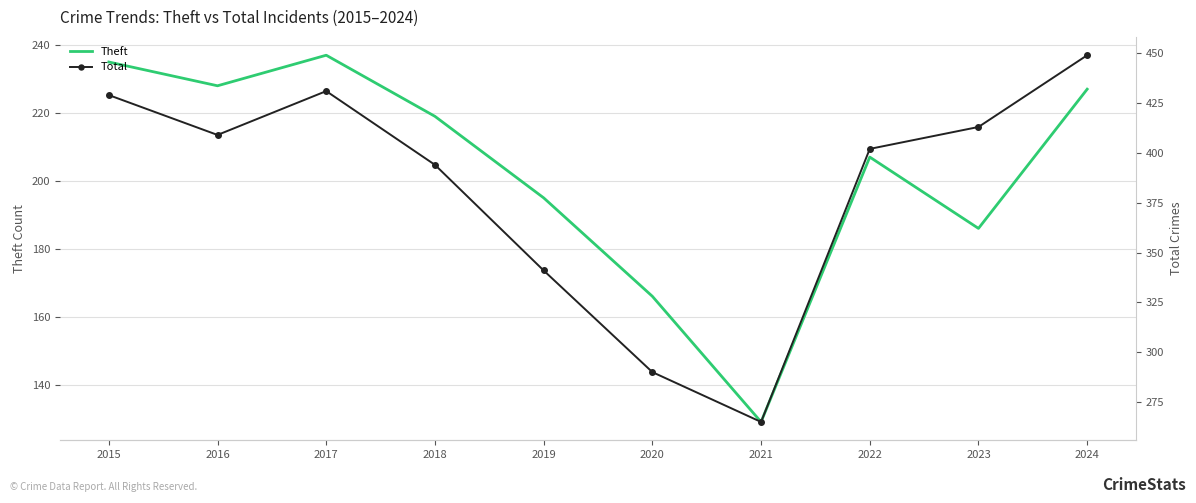

Is the value of Theft at 2015 greater than the value of Total at 2016?

No